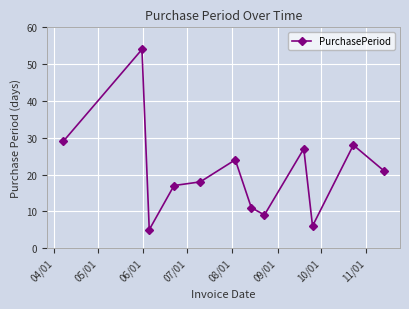

What is the maximum value shown in the chart?

54